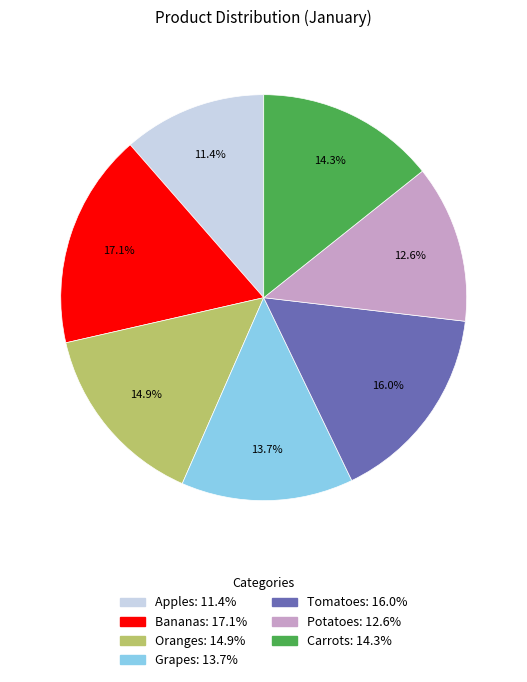

What is the largest slice in the pie chart?

Bananas